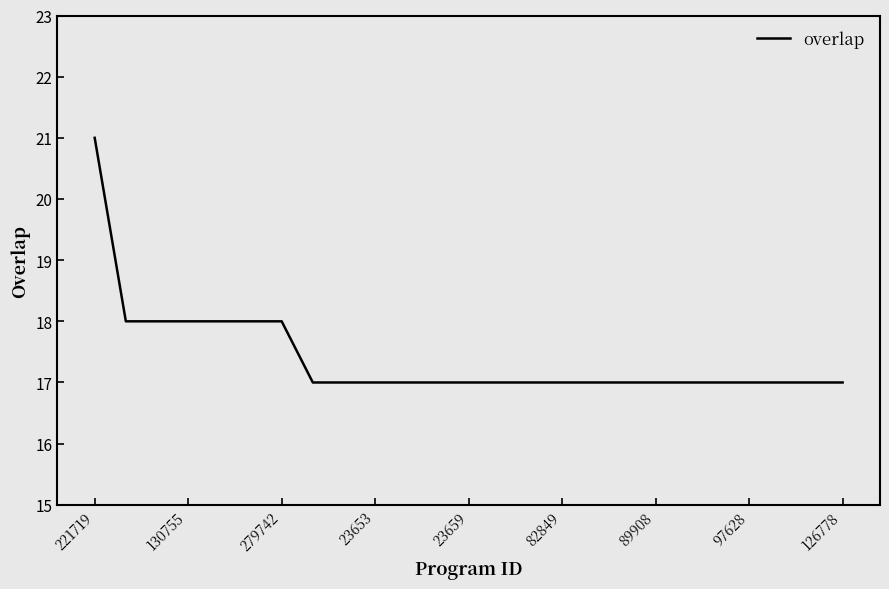

How many values are between 17 and 18?

24